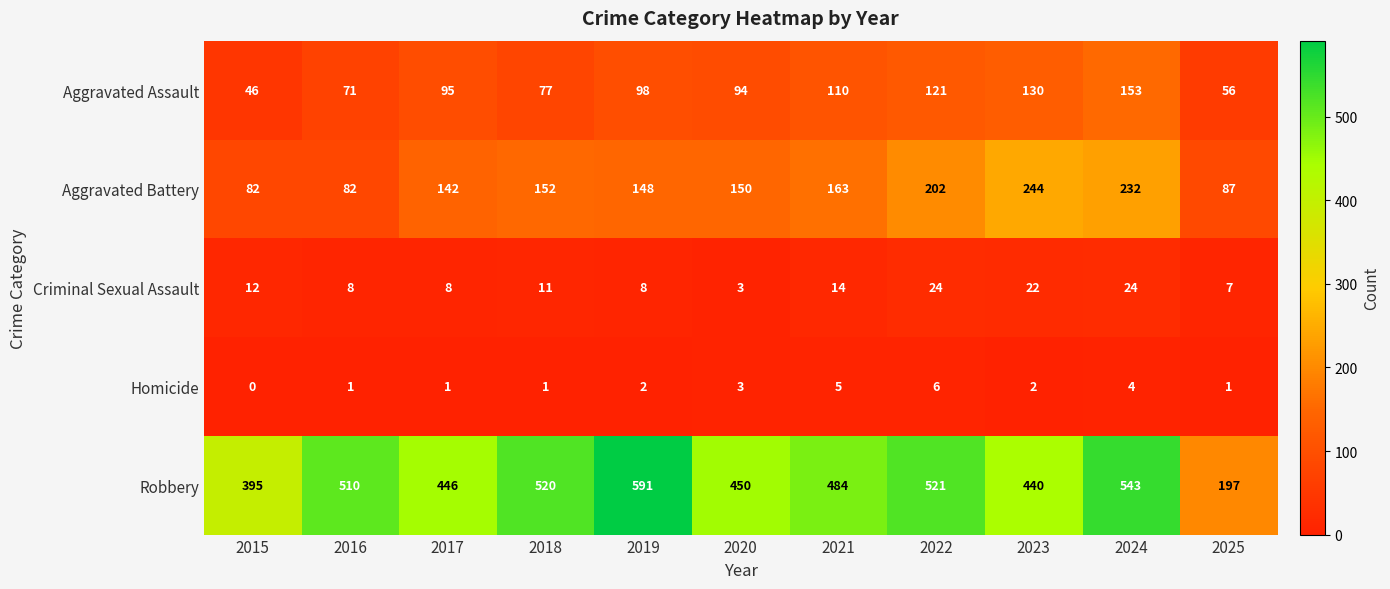

Where is Aggravated Battery nearest to the value 163?

2021